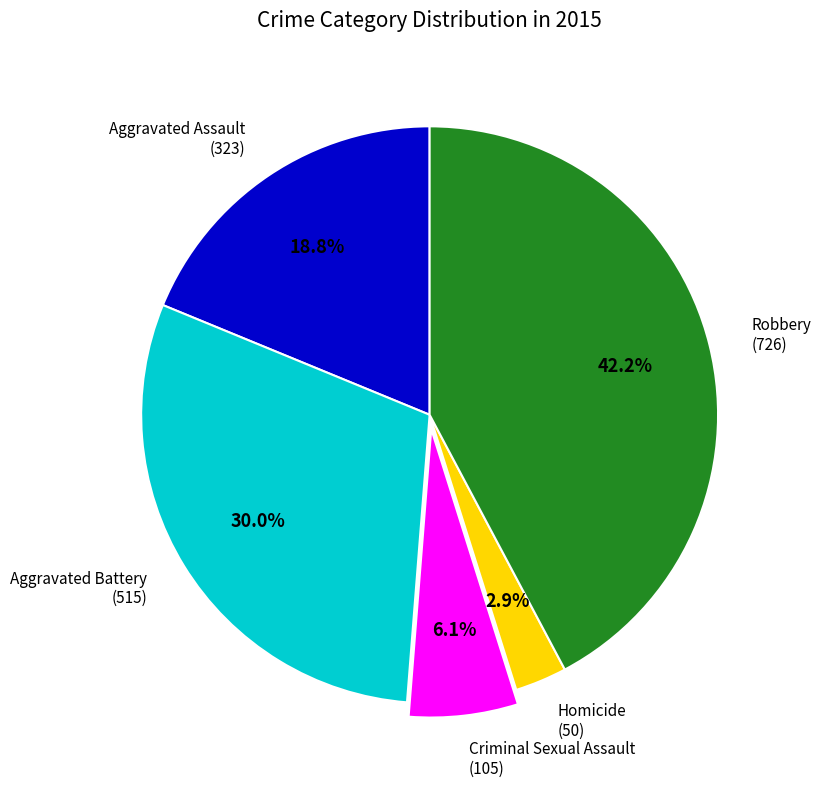

How many slices are in this pie chart?

5